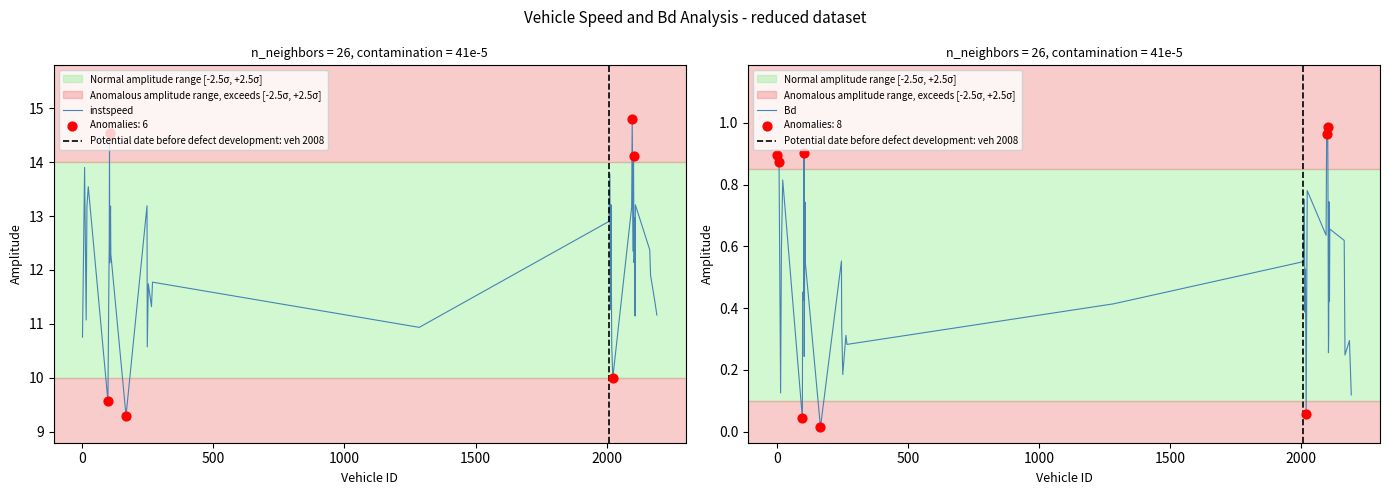

At which category is the sum across all series the highest?

2097.0